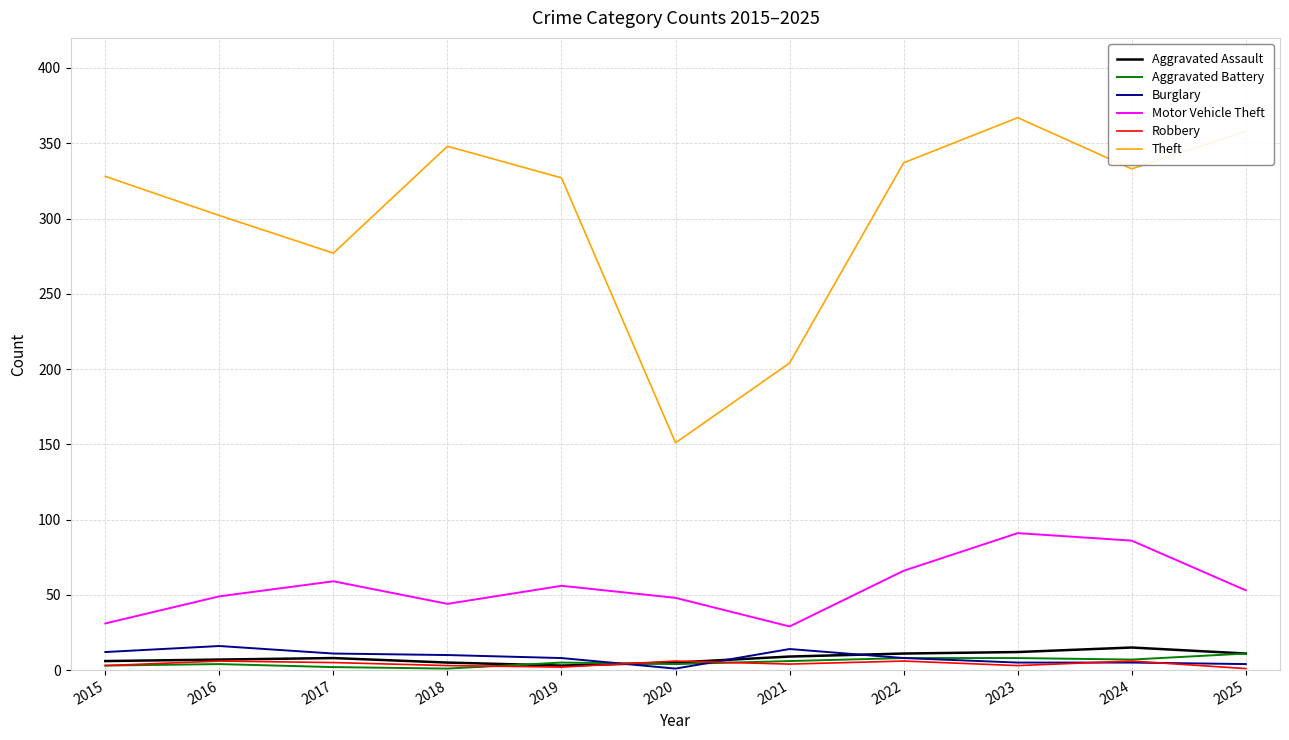

What is the maximum value for Aggravated Assault?

15